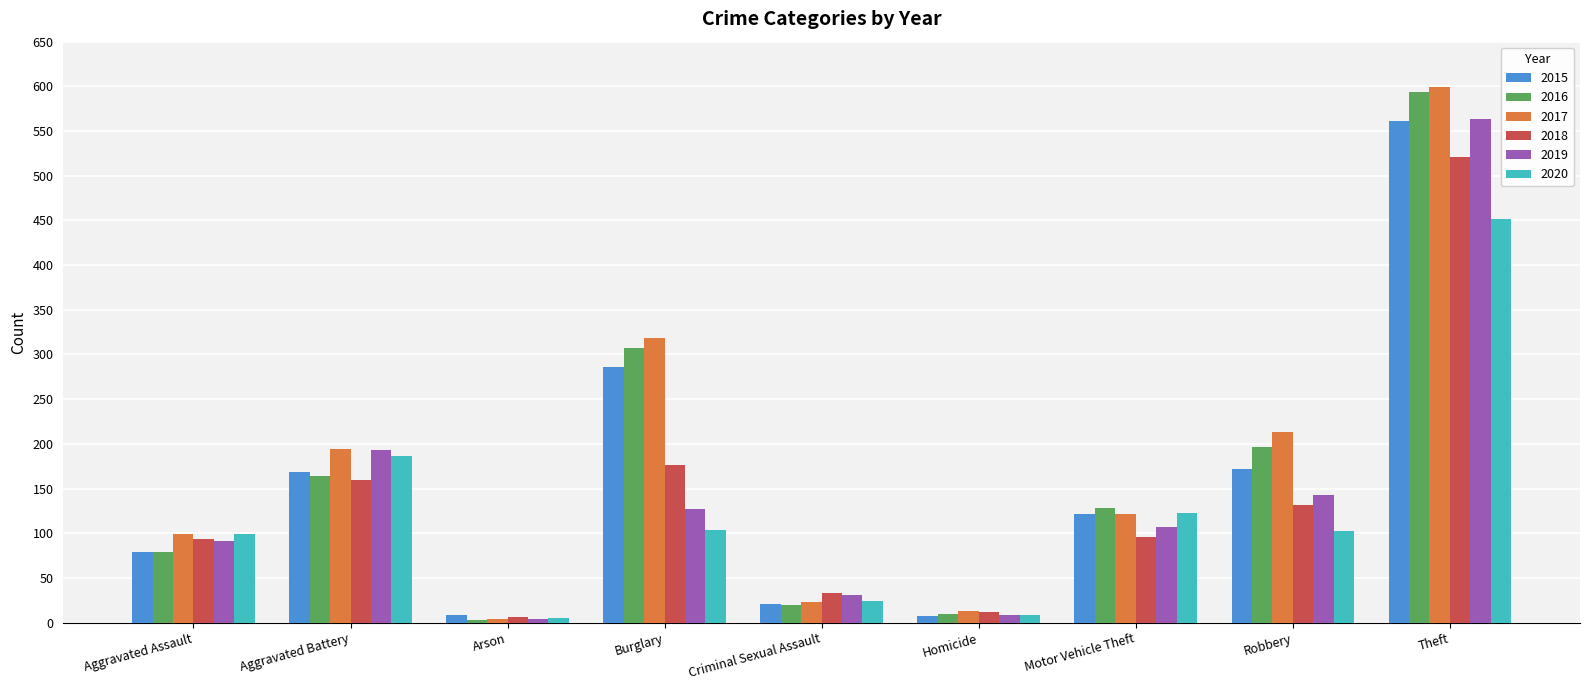

What is the greatest value displayed?

599